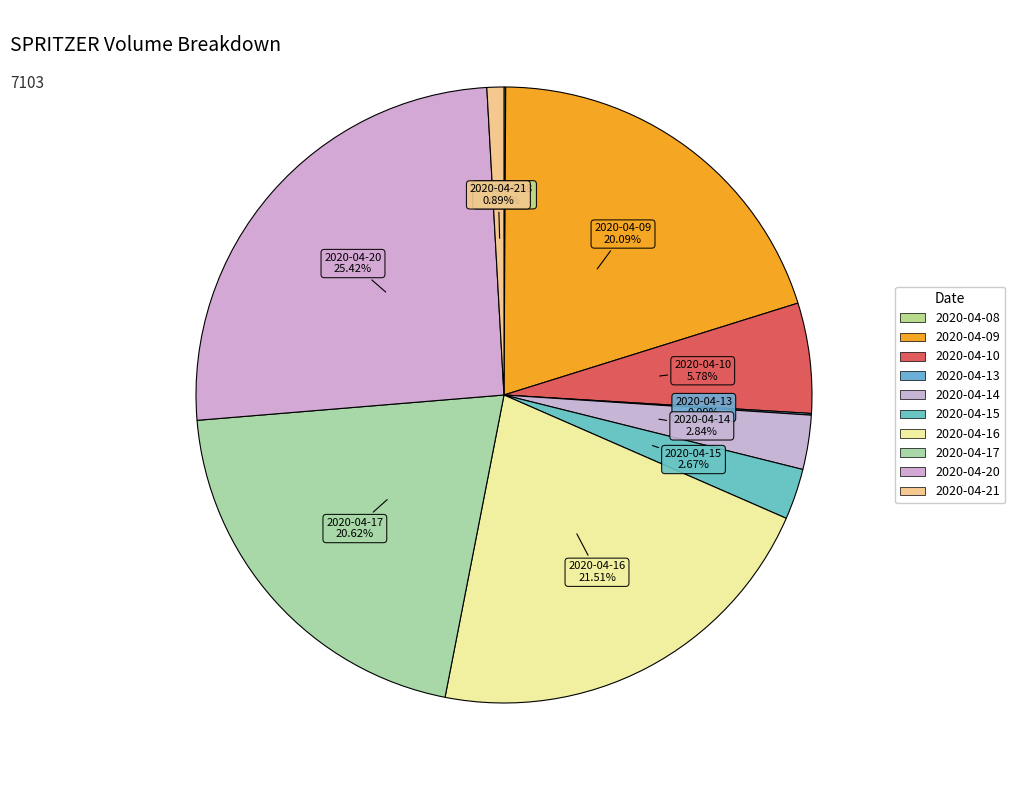

What is the largest slice in the pie chart?

2020-04-20